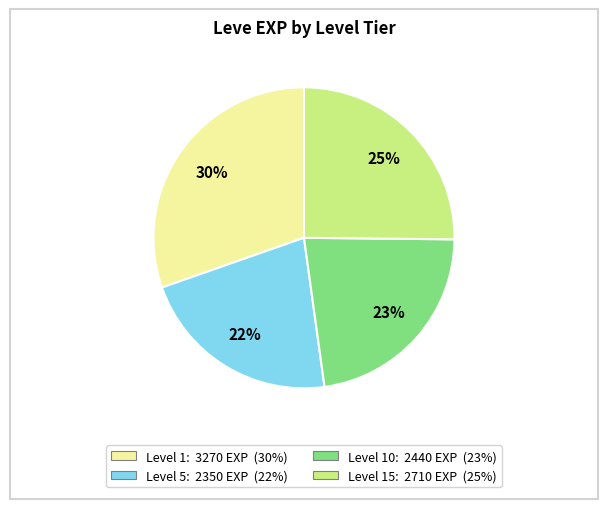

To the nearest percent, what is the average slice percentage?

25%